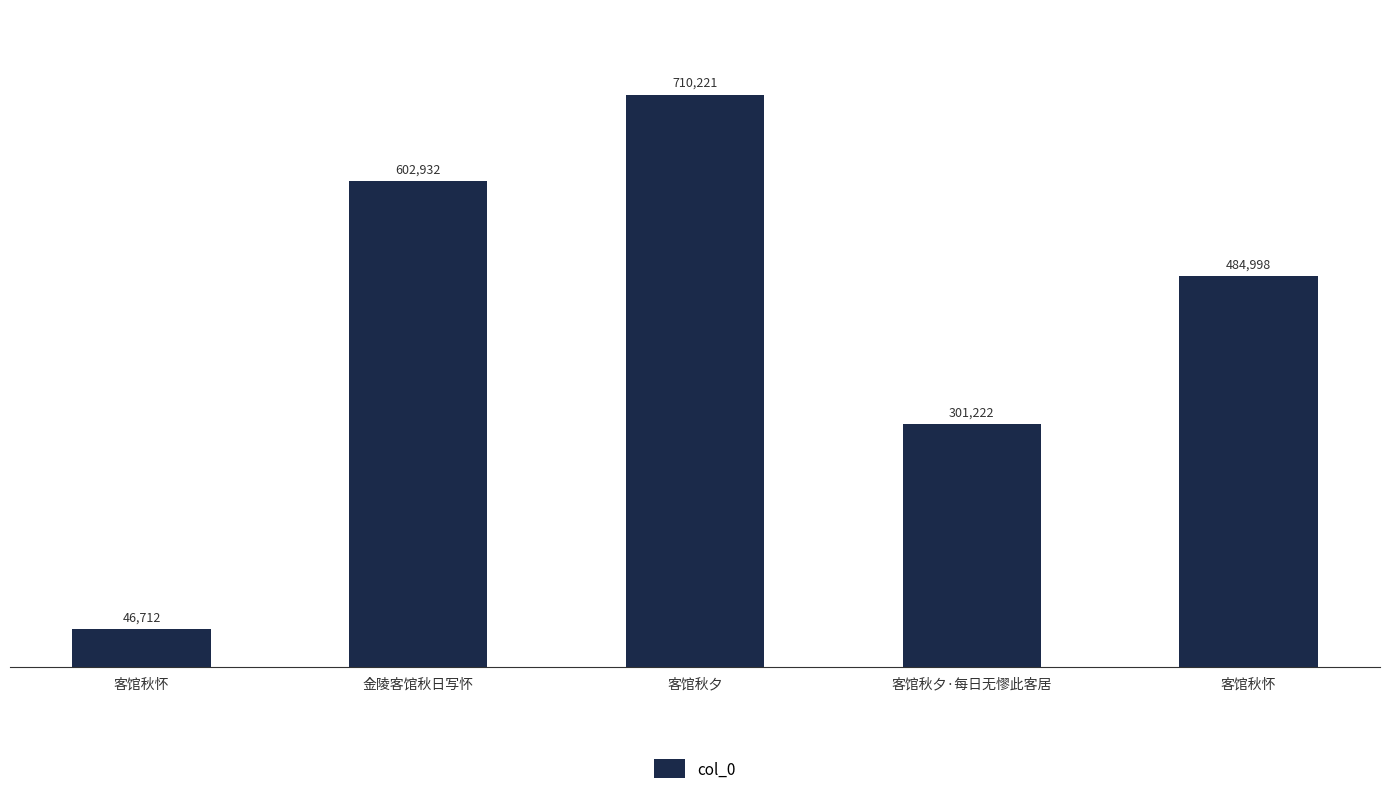

What is the average value?

429217